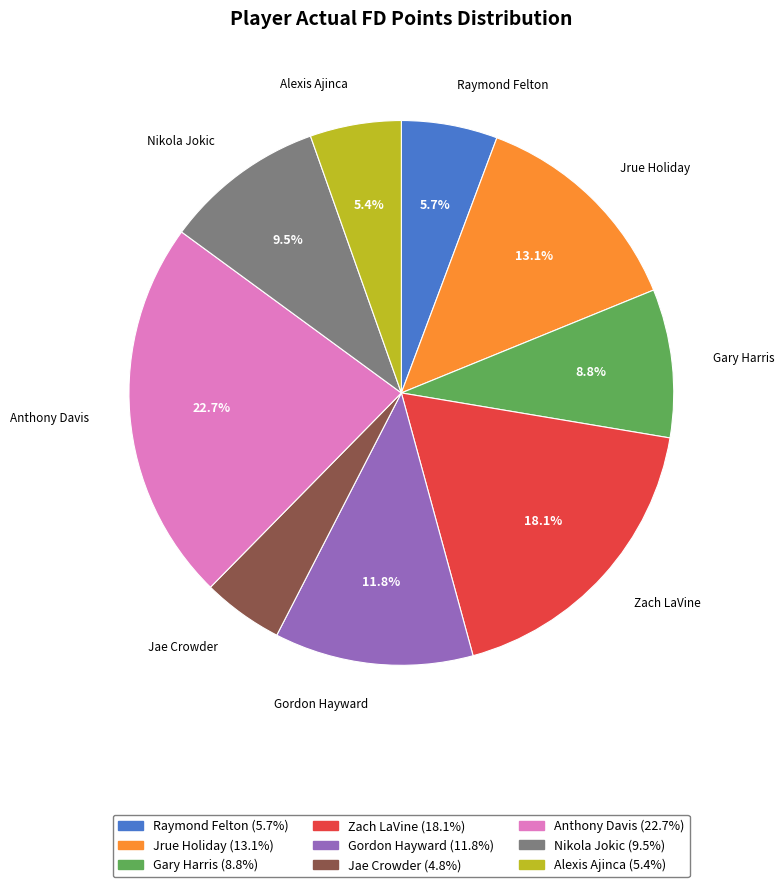

To the nearest percent, what is the average slice percentage?

11%